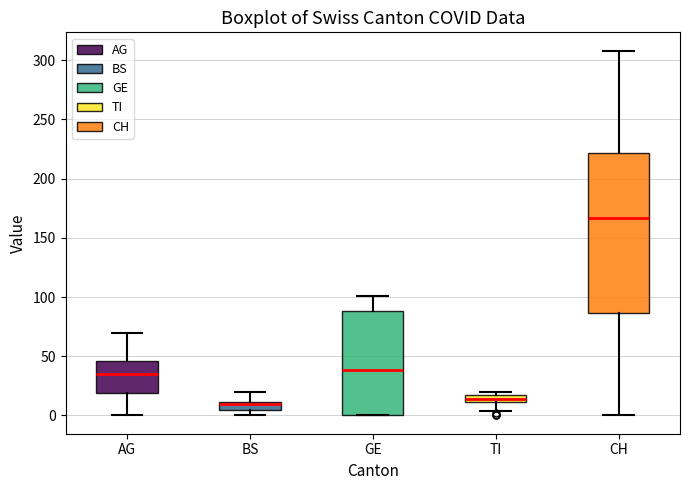

Which box is the tallest, from its lower edge to its upper edge?

CH